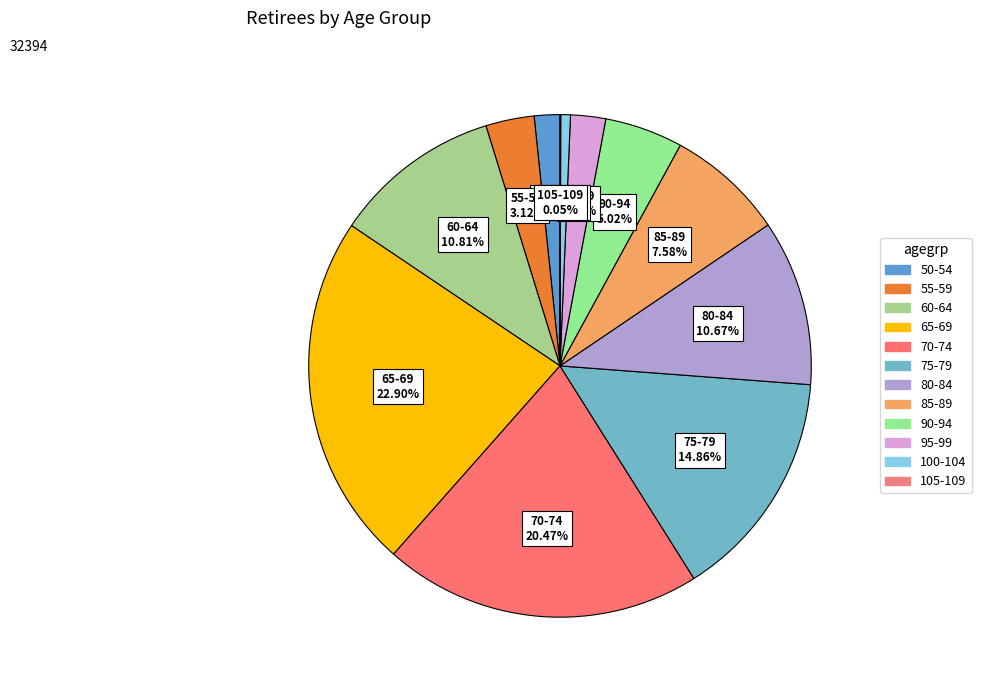

Does any single category account for the majority?

No